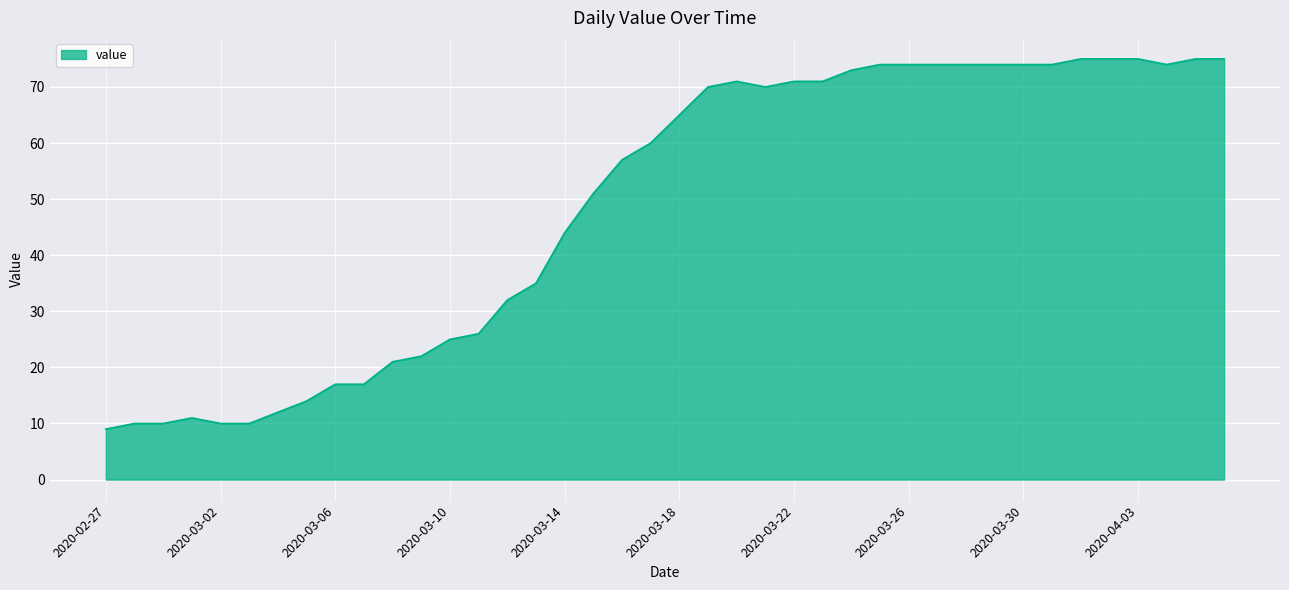

What is the smallest value displayed?

9